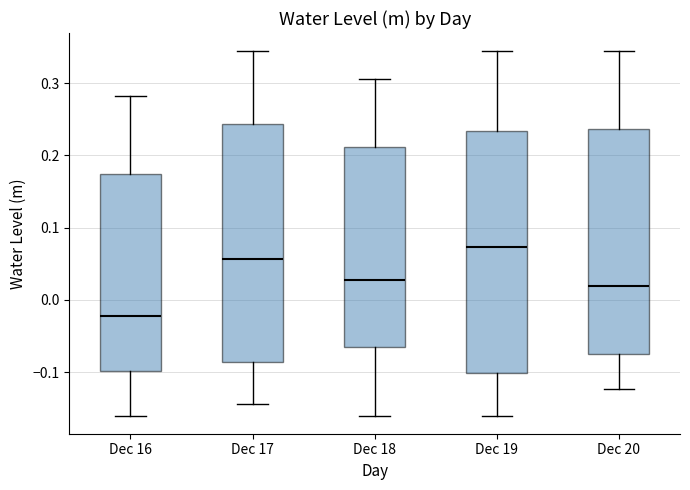

Where is the upper edge of the box for Dec 17 on the y-axis? The values are not printed on the chart, so give them approximately, as read against the axis.

0.24